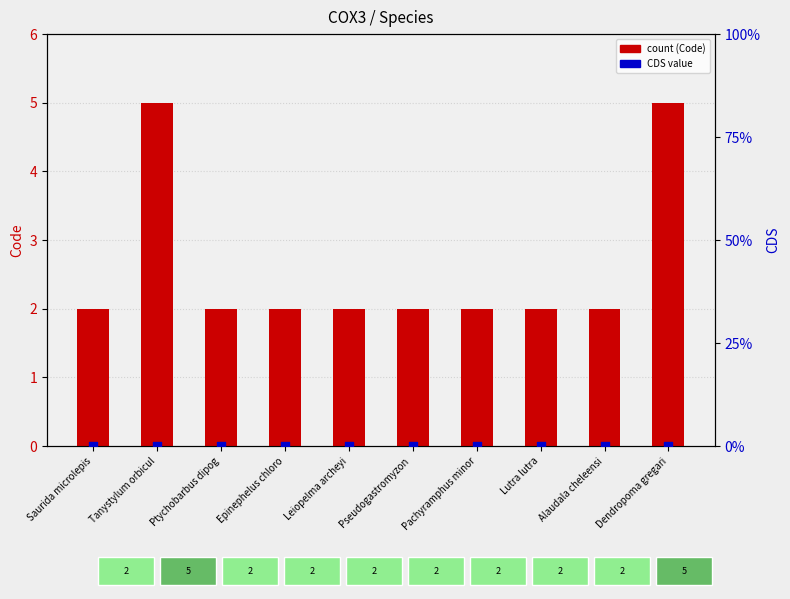

Which series reaches the minimum Y coordinate?

CDS